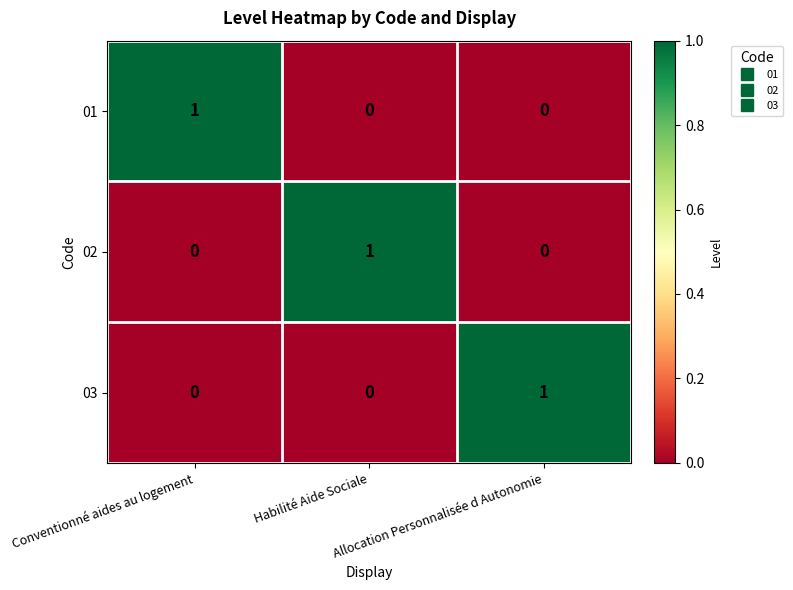

What is the difference between the highest and lowest values at Allocation Personnalisée d Autonomie?

1